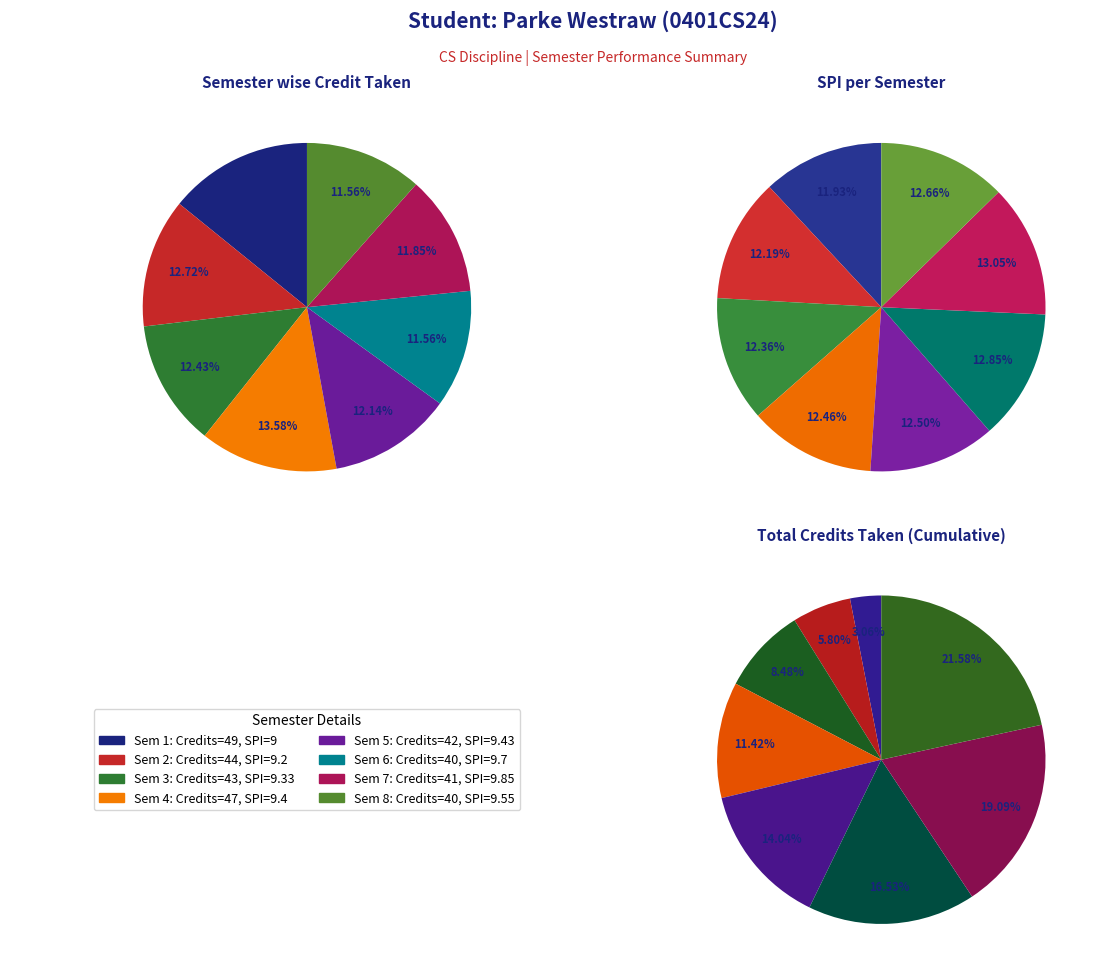

How many slices are in this pie chart?

8